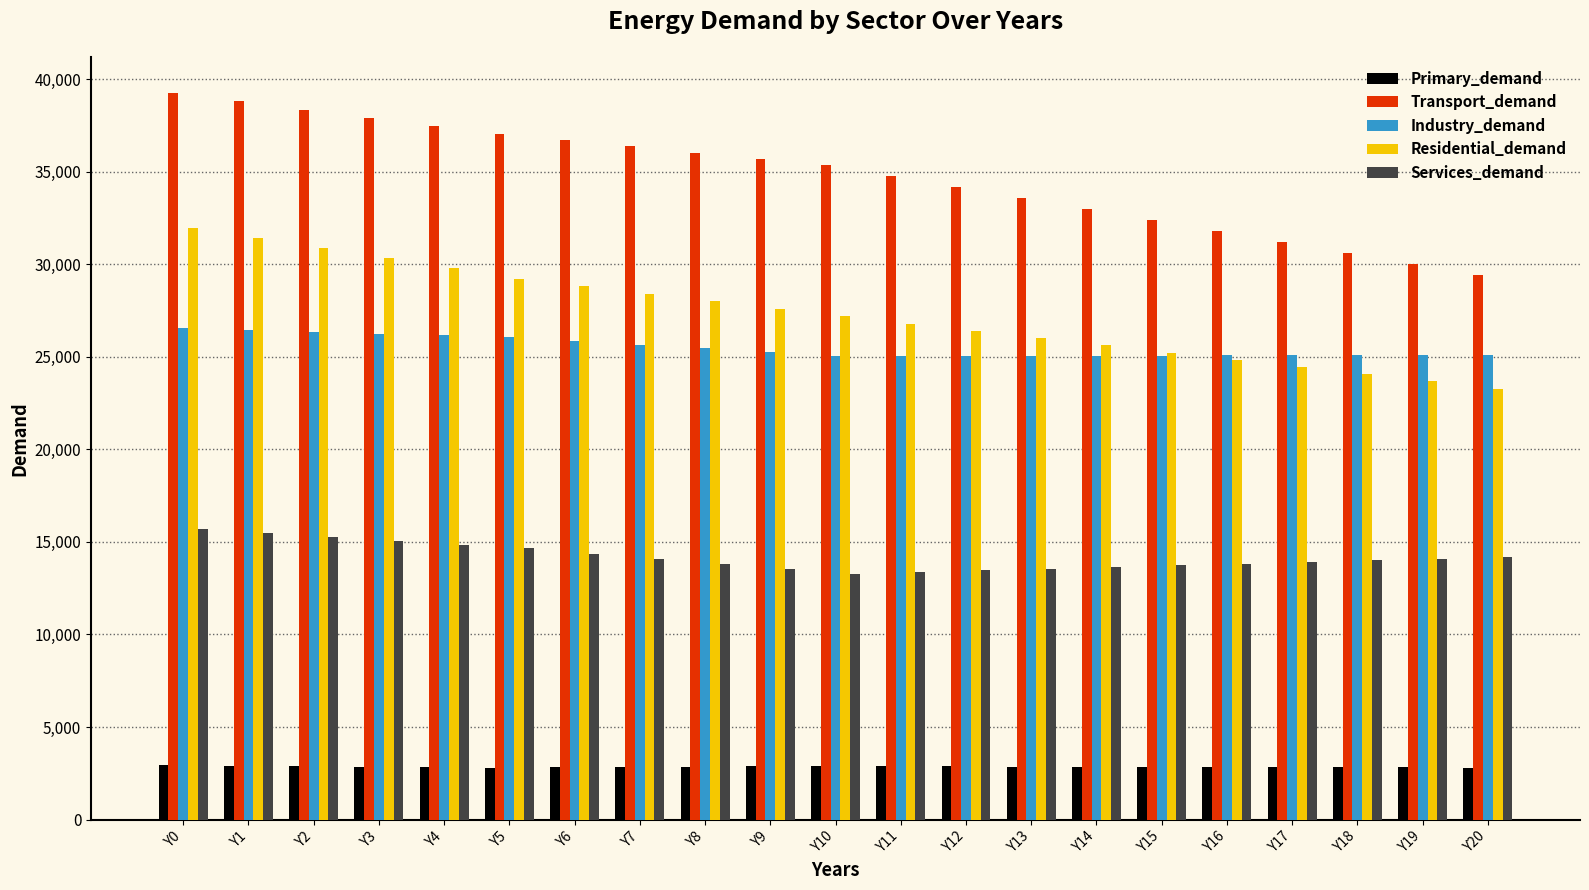

At how many categories does at least one series exceed 3436?

21